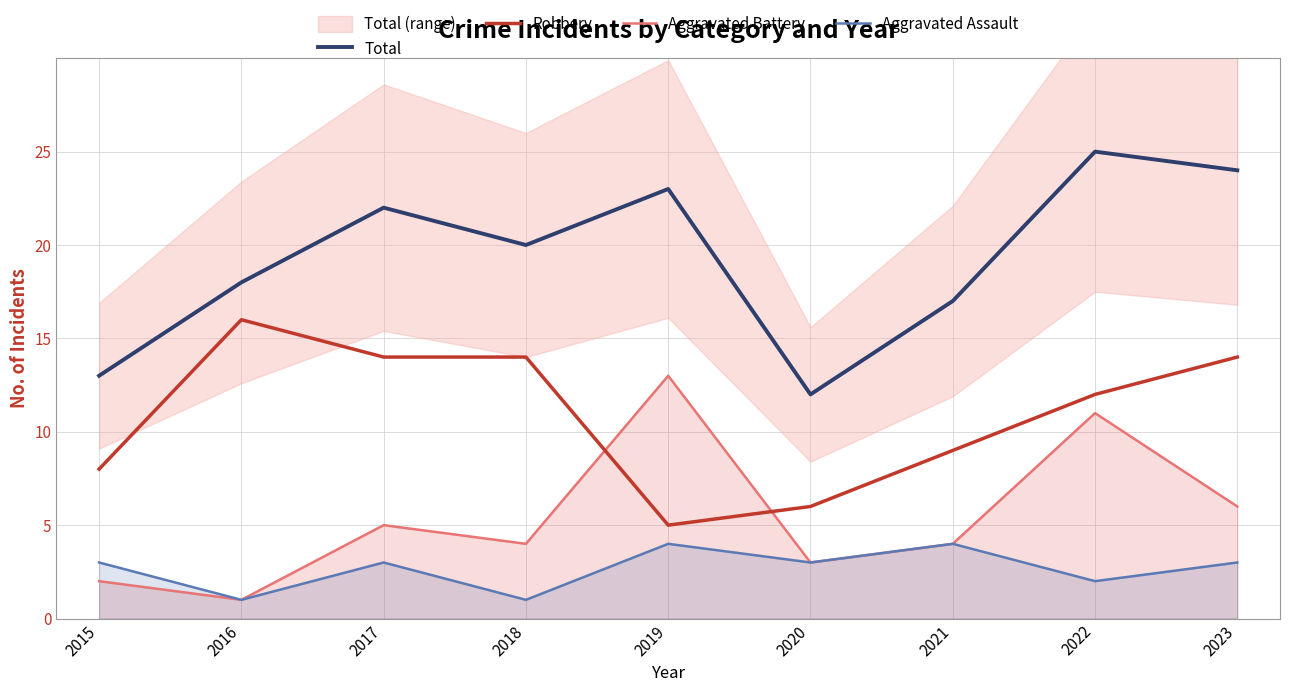

The value of Total at 2022 is 17. True or false?

False